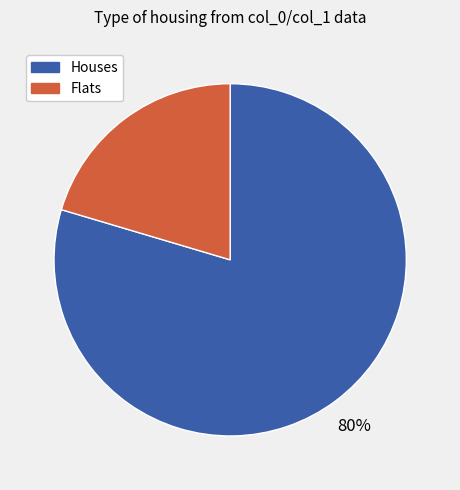

To the nearest percent, what is the average slice percentage?

50%